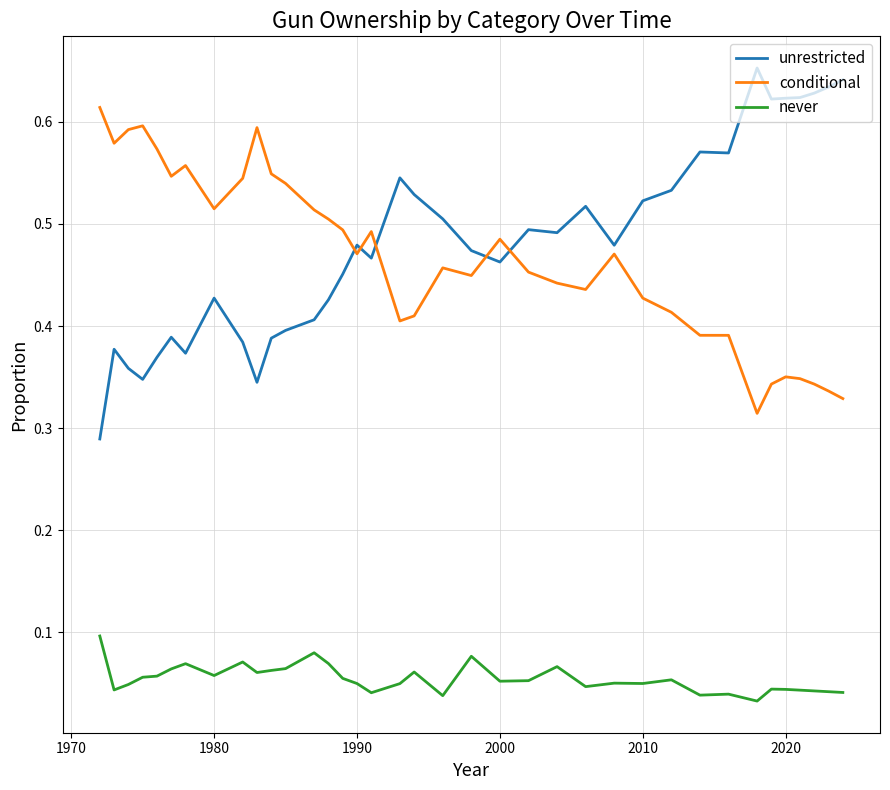

Rank the series by their maximum value, from lowest to highest.

never, conditional, unrestricted